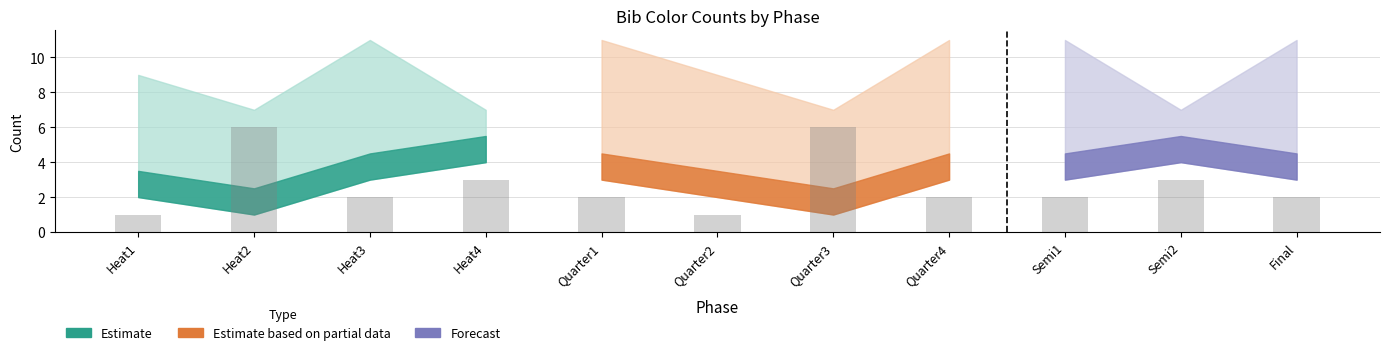

What is the greatest value displayed?

6